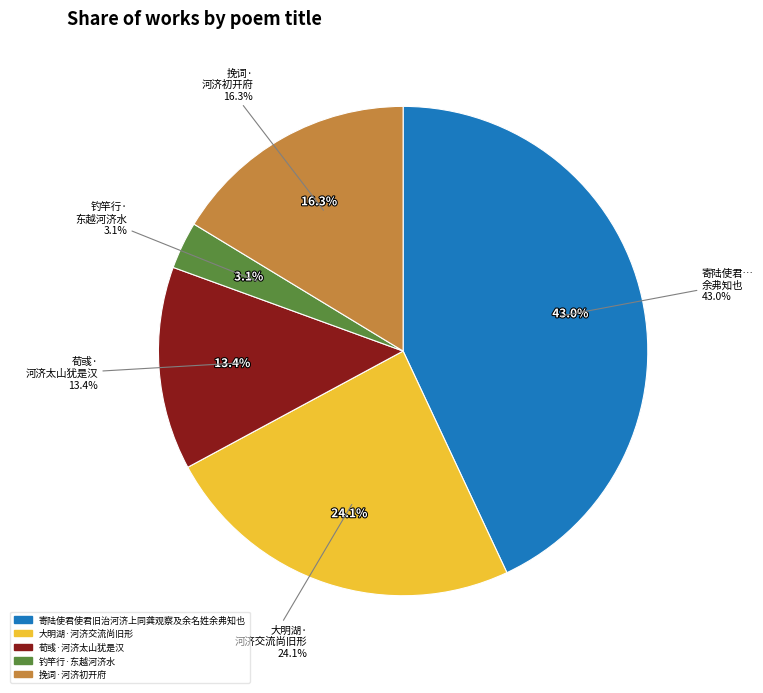

To the nearest percent, what percentage of the pie is 钓竿行·东越河济水?

3%